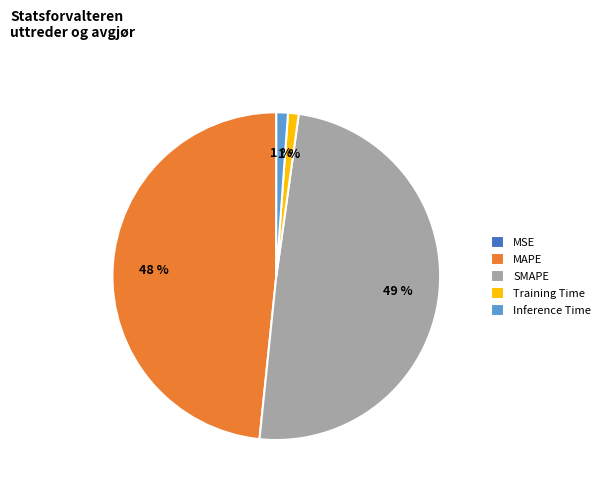

To the nearest percent, what percentage of the pie is Inference Time?

1%